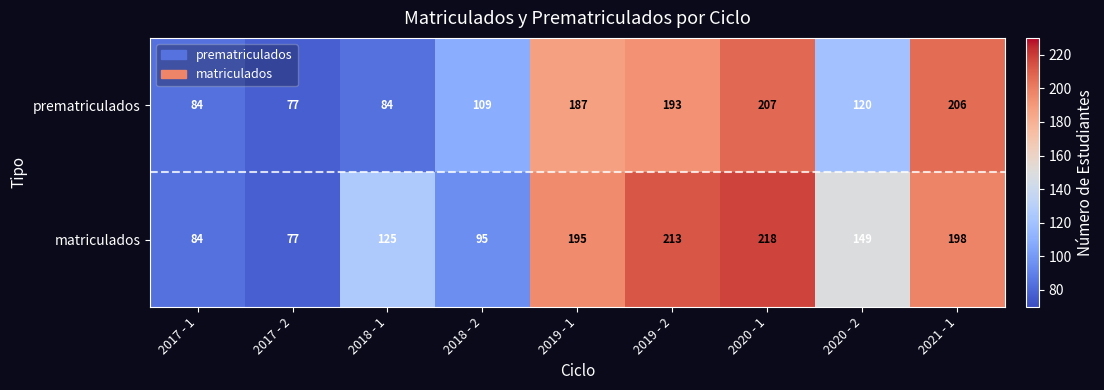

List the series in order of their overall mean, lowest first.

prematriculados, matriculados